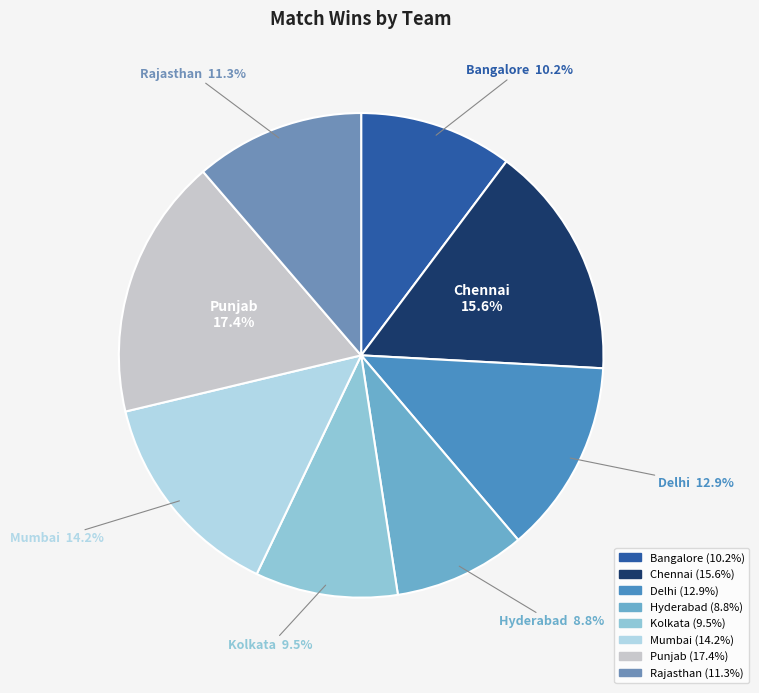

To the nearest percent, what is the difference between the Chennai and Punjab slice percentages?

2%